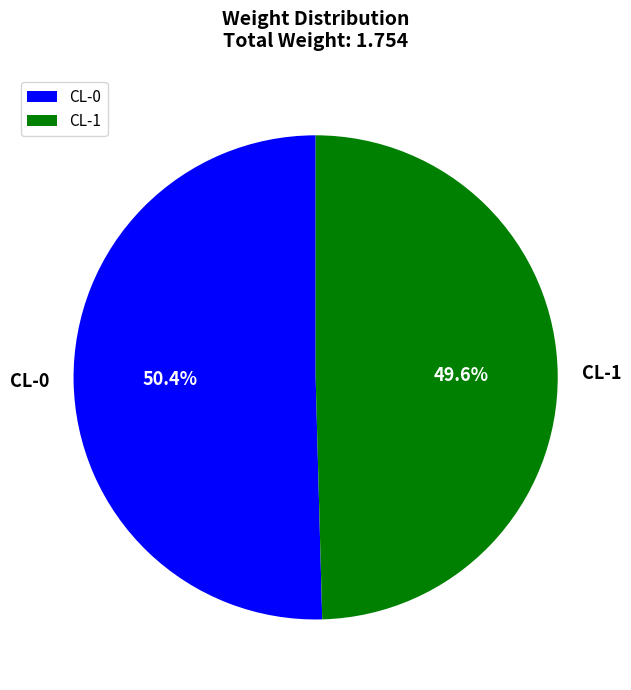

The CL-0 slice represents 38% of the pie. True or false?

False